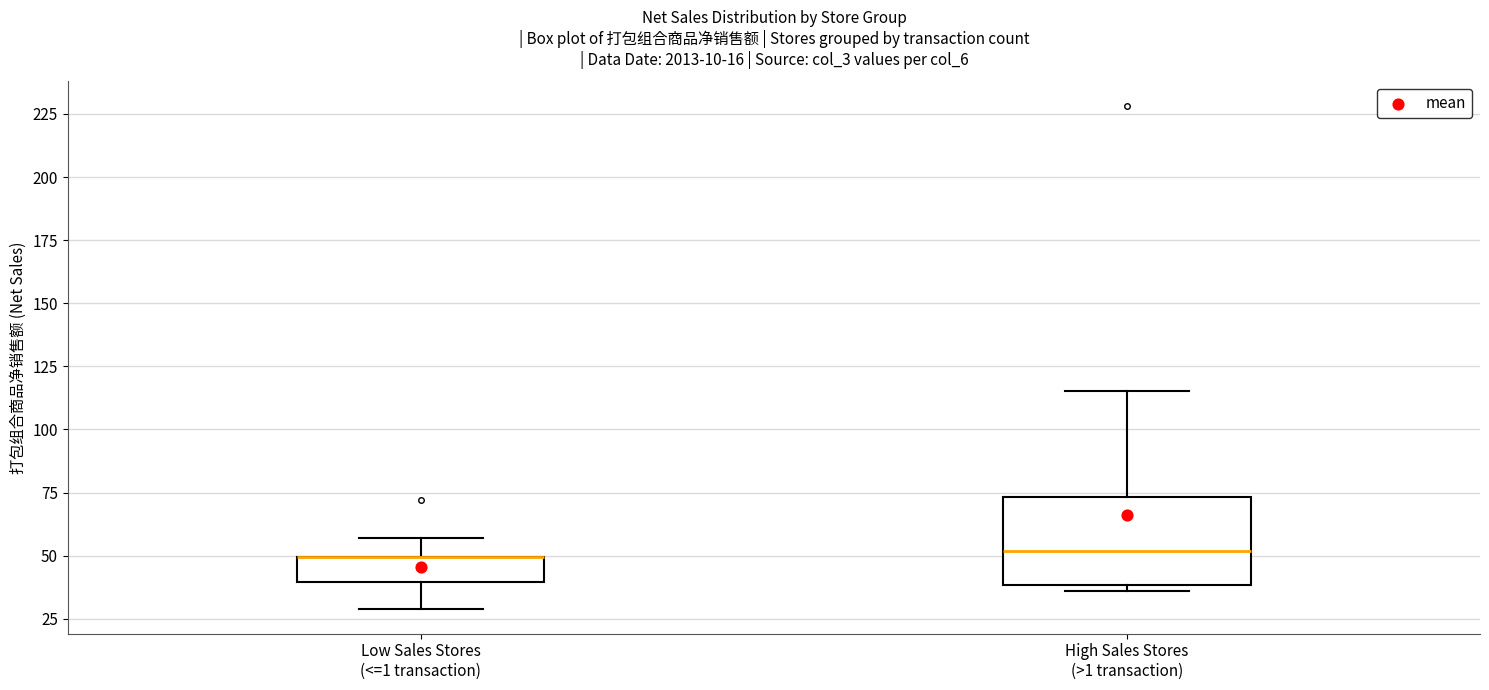

Reading left to right, transcribe this box plot: for each box, give where its median line is, the range the box spans, and where its two whiskers end, as read against the y-axis. The values are not printed on the chart, so give them approximately, as read against the axis.

Low Sales Stores (<=1 transaction): median 50 (drawn on the box's upper edge), box 40 to 50, whiskers 30 to 55
High Sales Stores (>1 transaction): median 50, box 40 to 75, whiskers 35 to 115